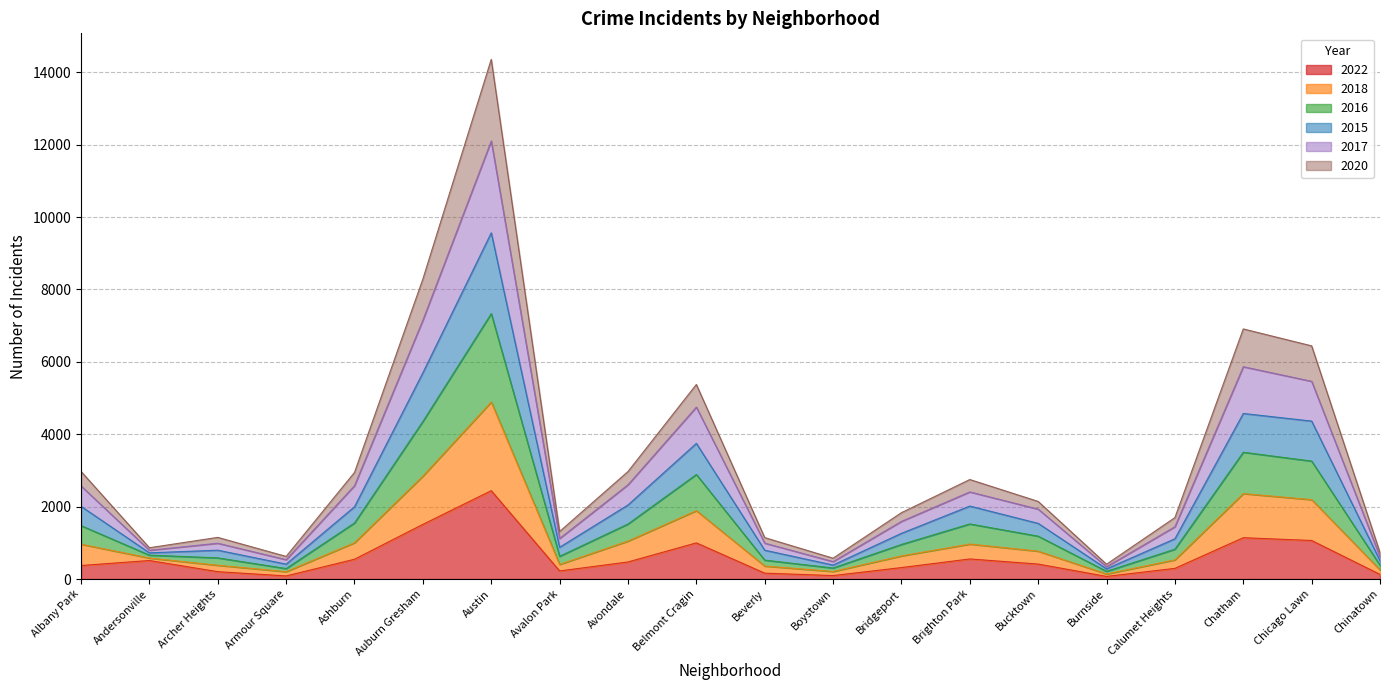

What is the lowest value of the 2022 series?

73